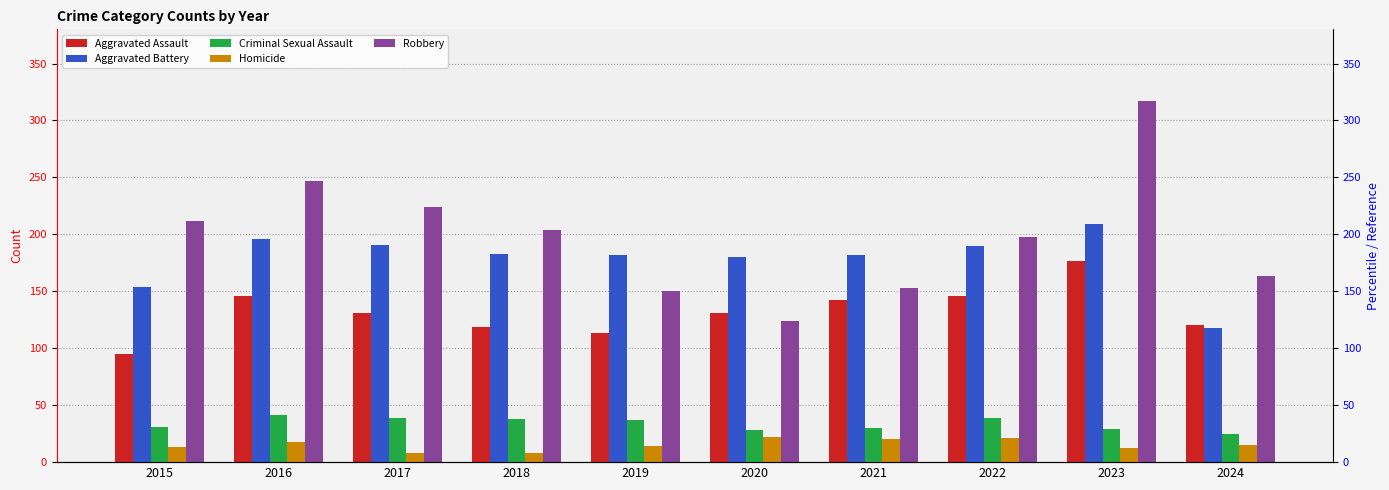

Reading left to right, transcribe all the data shown in this chart.

Aggravated Assault: 95	146	131	119	113	131	142	146	177	120
Aggravated Battery: 154	196	191	183	182	180	182	190	209	118
Criminal Sexual Assault: 31	41	39	38	37	28	30	39	29	25
Homicide: 13	18	8	8	14	22	20	21	12	15
Robbery: 212	247	224	204	150	124	153	198	317	163